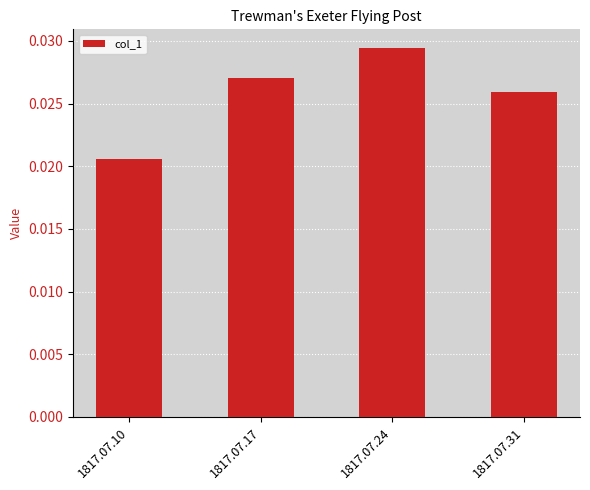

List the labels in order of value, largest first.

1817.07.24, 1817.07.17, 1817.07.31, 1817.07.10